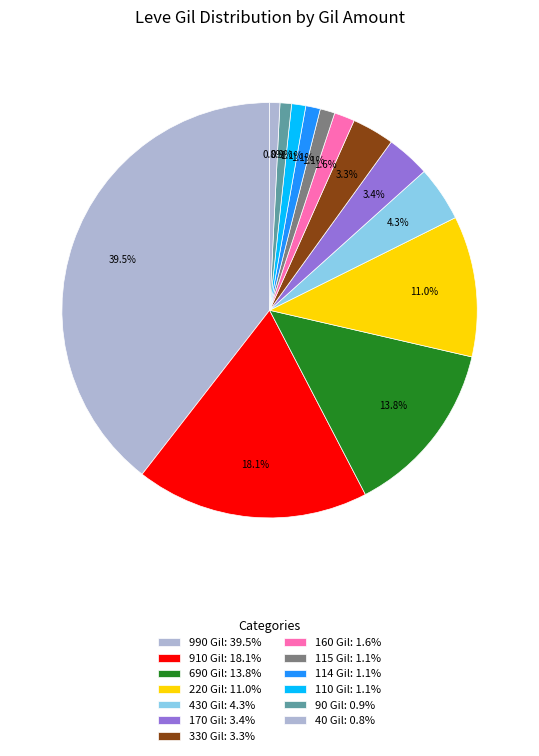

Is there any slice that represents more than half of the pie?

No